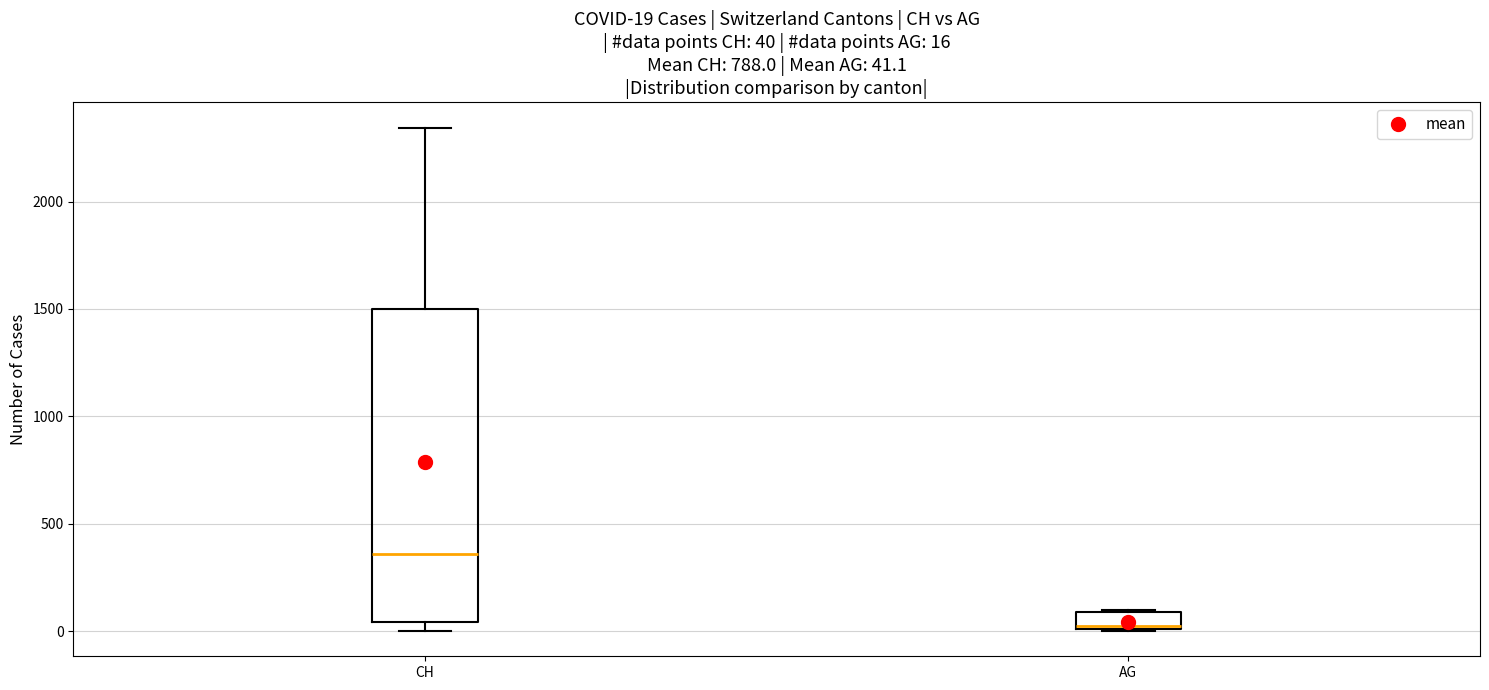

Which box has the lowest median line?

AG